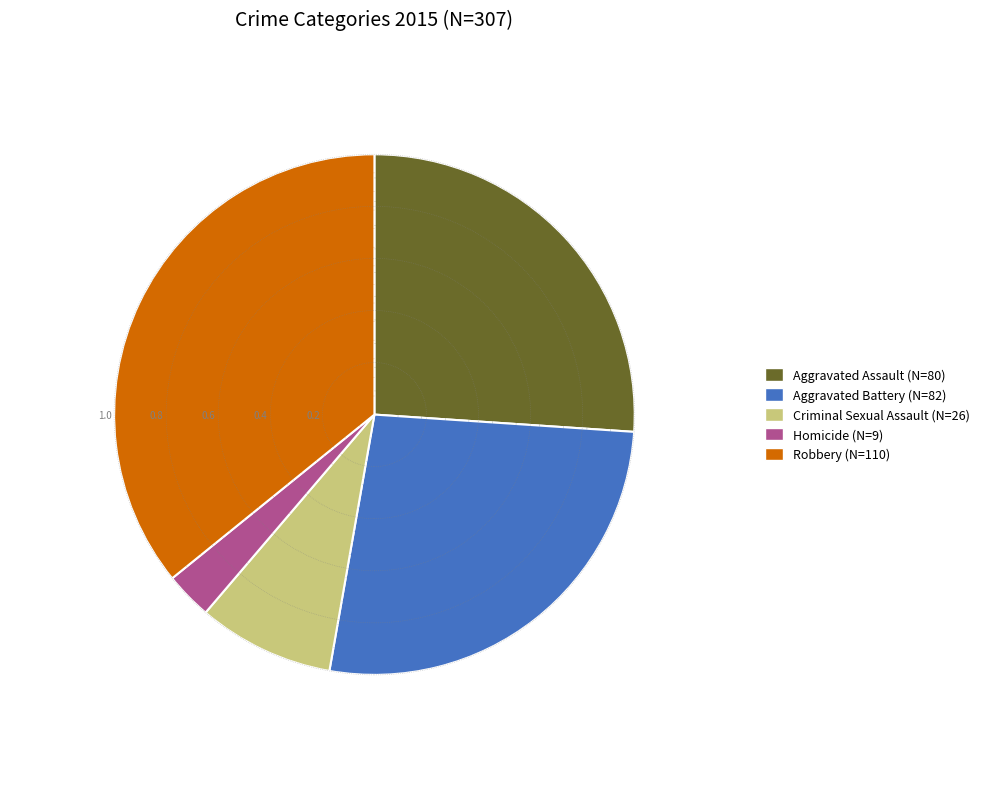

Is there any slice that represents more than half of the pie?

No